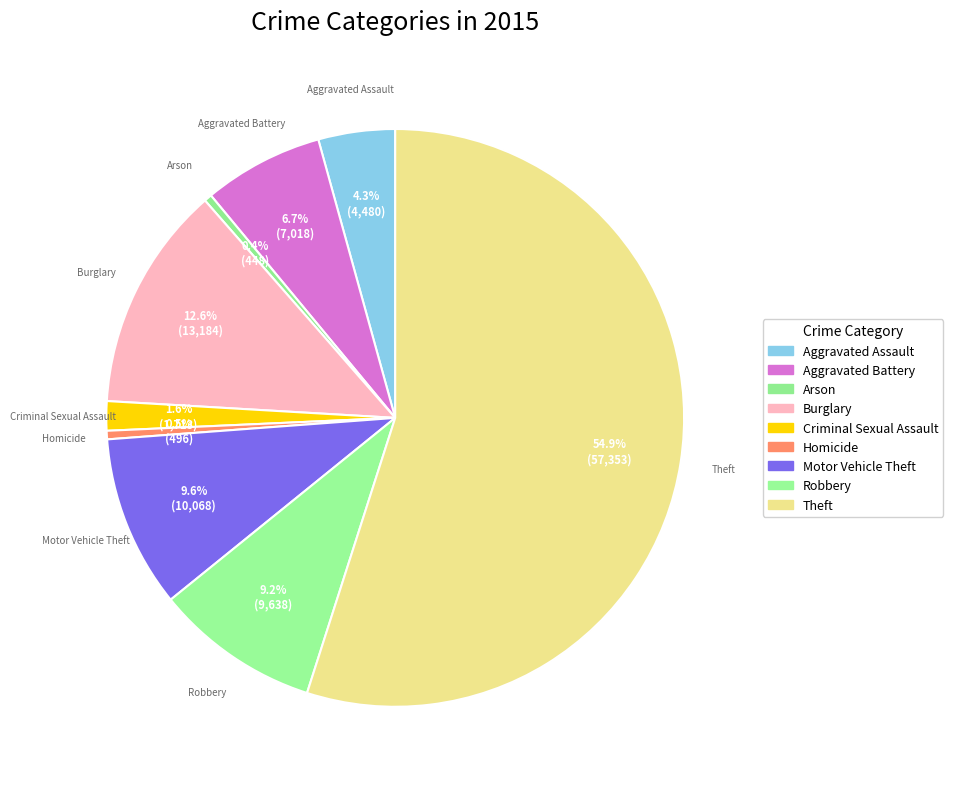

Which category has the biggest portion of the pie?

Theft